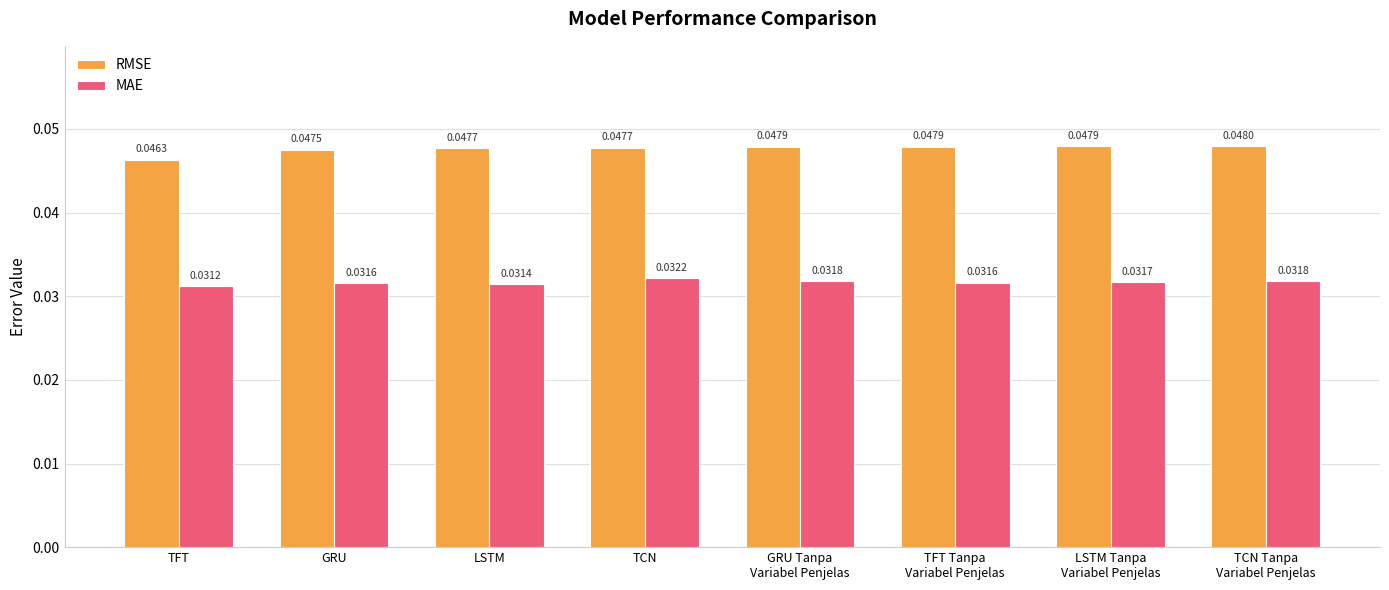

Which category has the lowest value across all series?

TFT